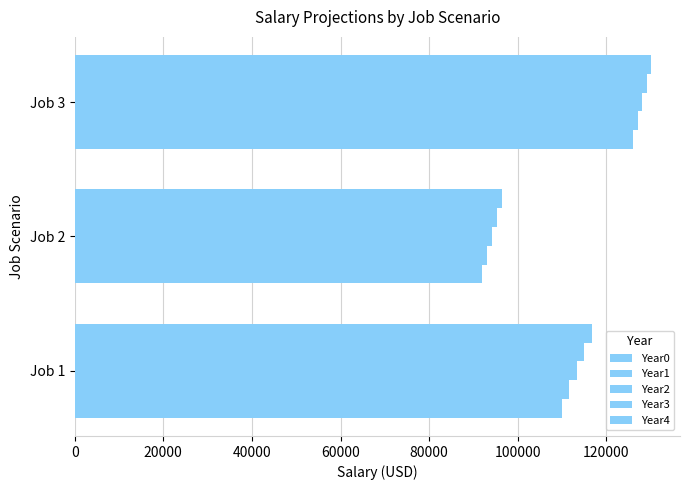

How many series are shown in this chart?

5